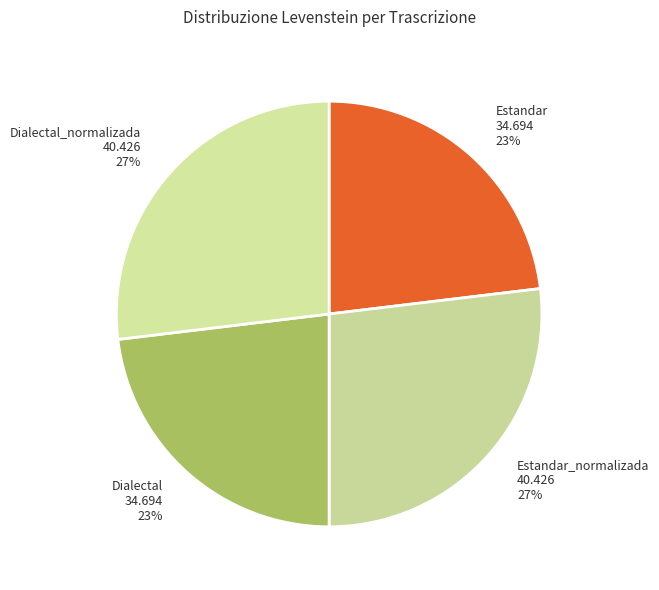

To the nearest percent, what is the average slice percentage?

25%